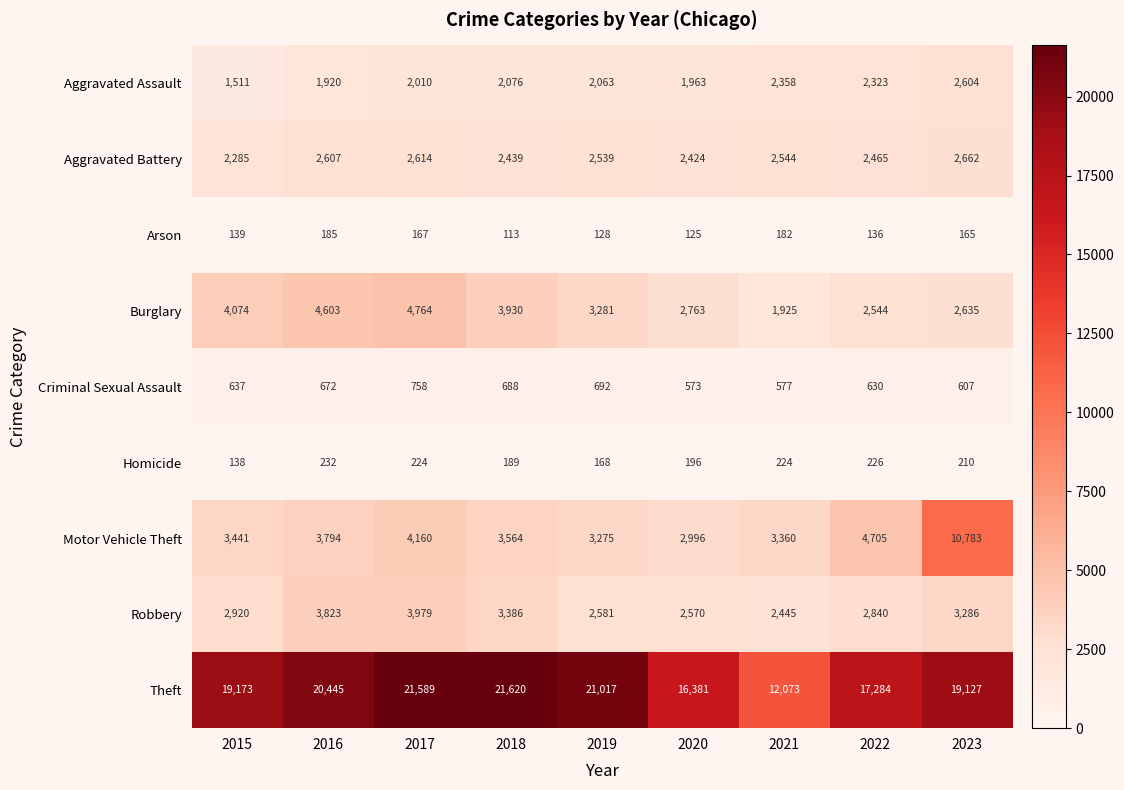

What is the sum of the Homicide values at 2018 and 2016?

421